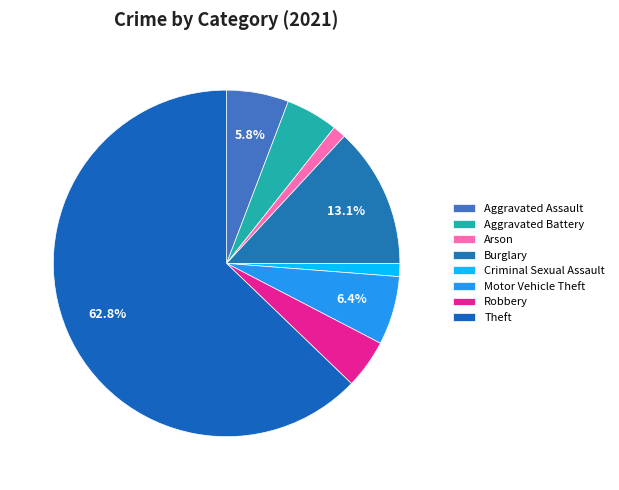

To the nearest percent, what is the average slice percentage?

12%